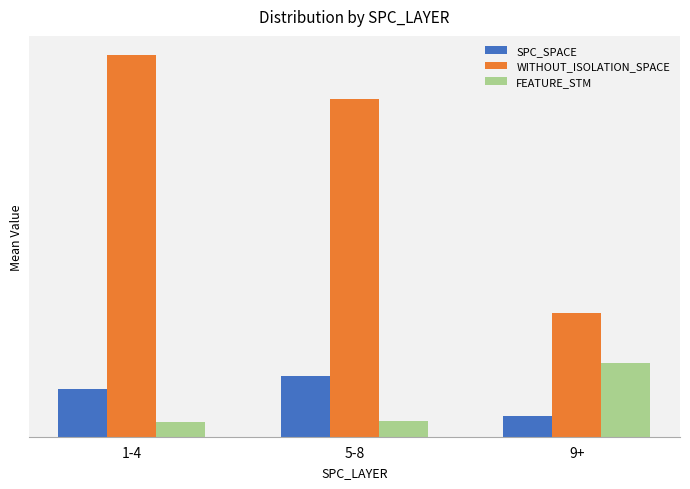

What is the minimum value for SPC_SPACE?

40